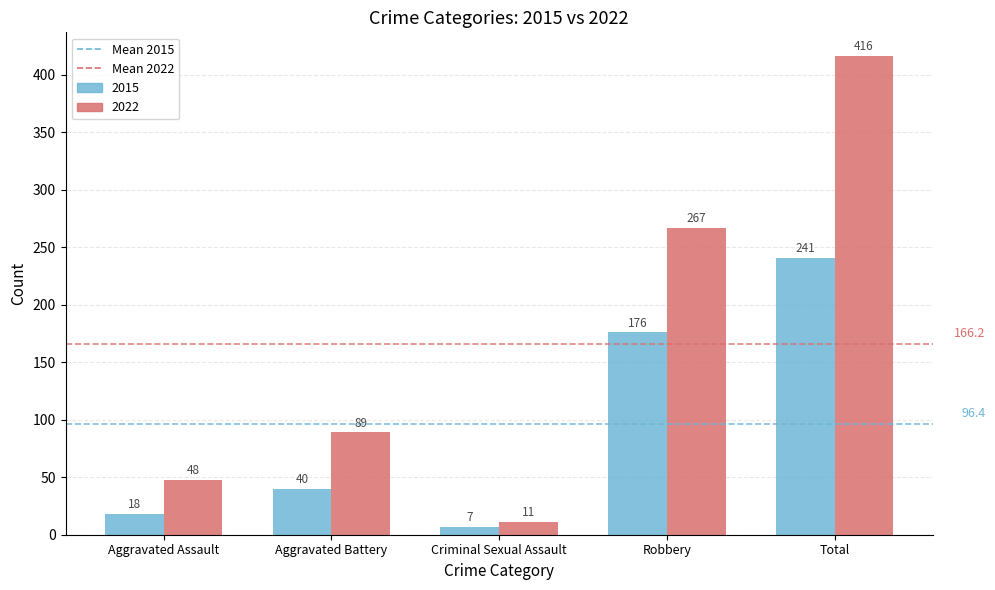

Reading right to left, what are all the values shown in this chart?

2015: 241	176	7	40	18
2022: 416	267	11	89	48